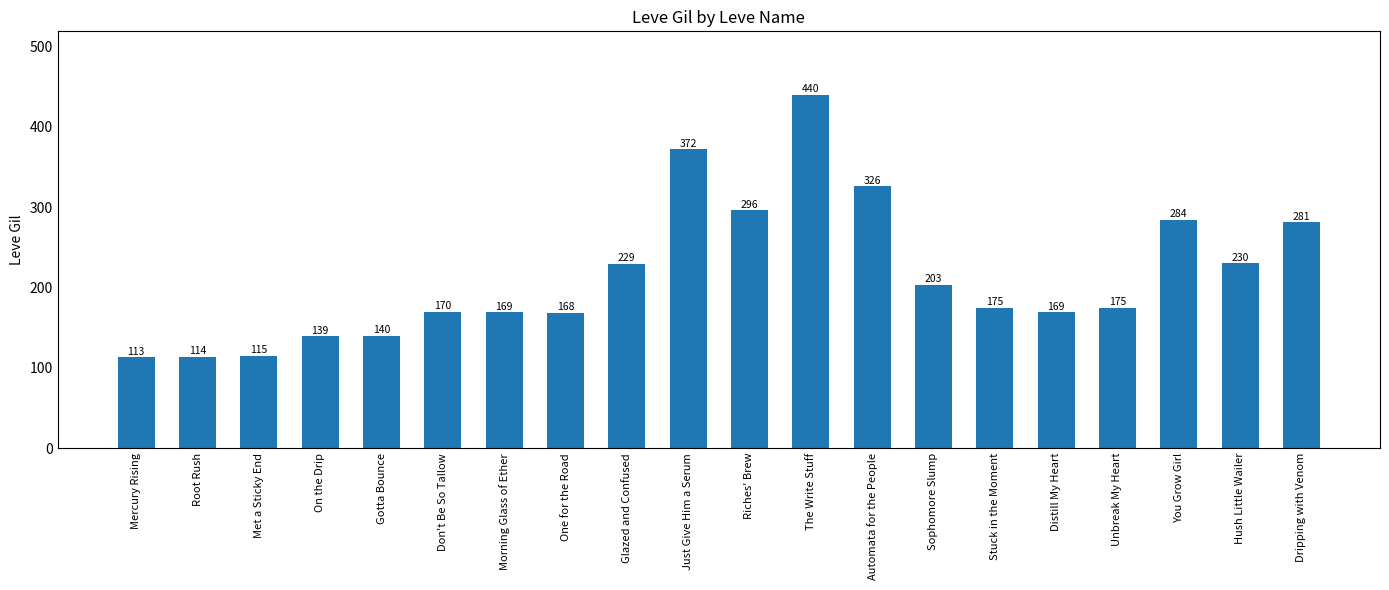

What is the smallest value displayed?

113